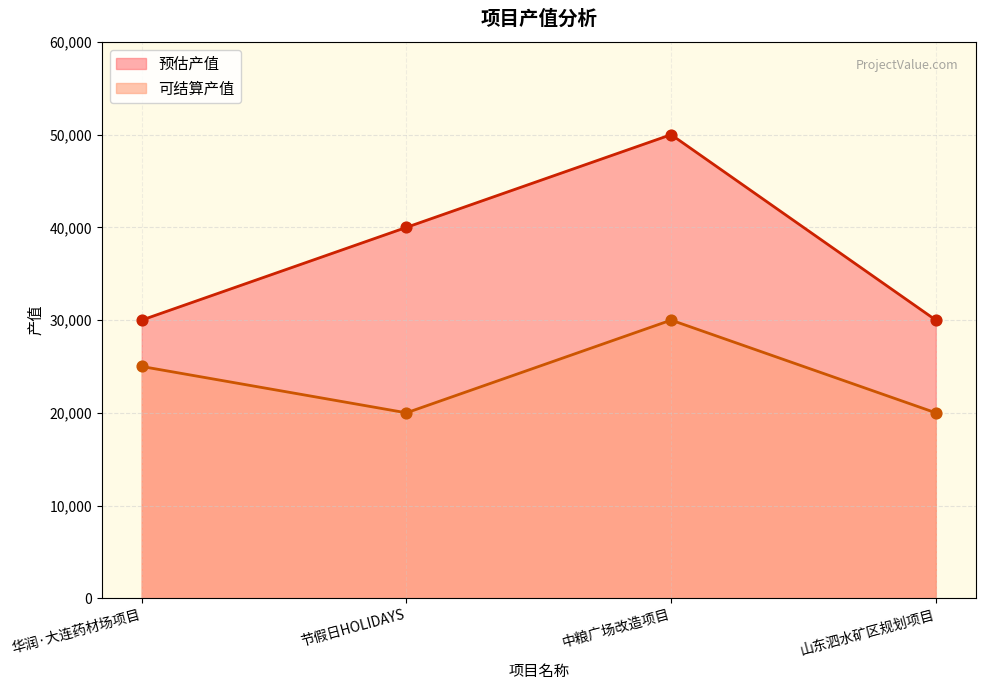

What are all the series names shown in the legend?

预估产值, 可结算产值